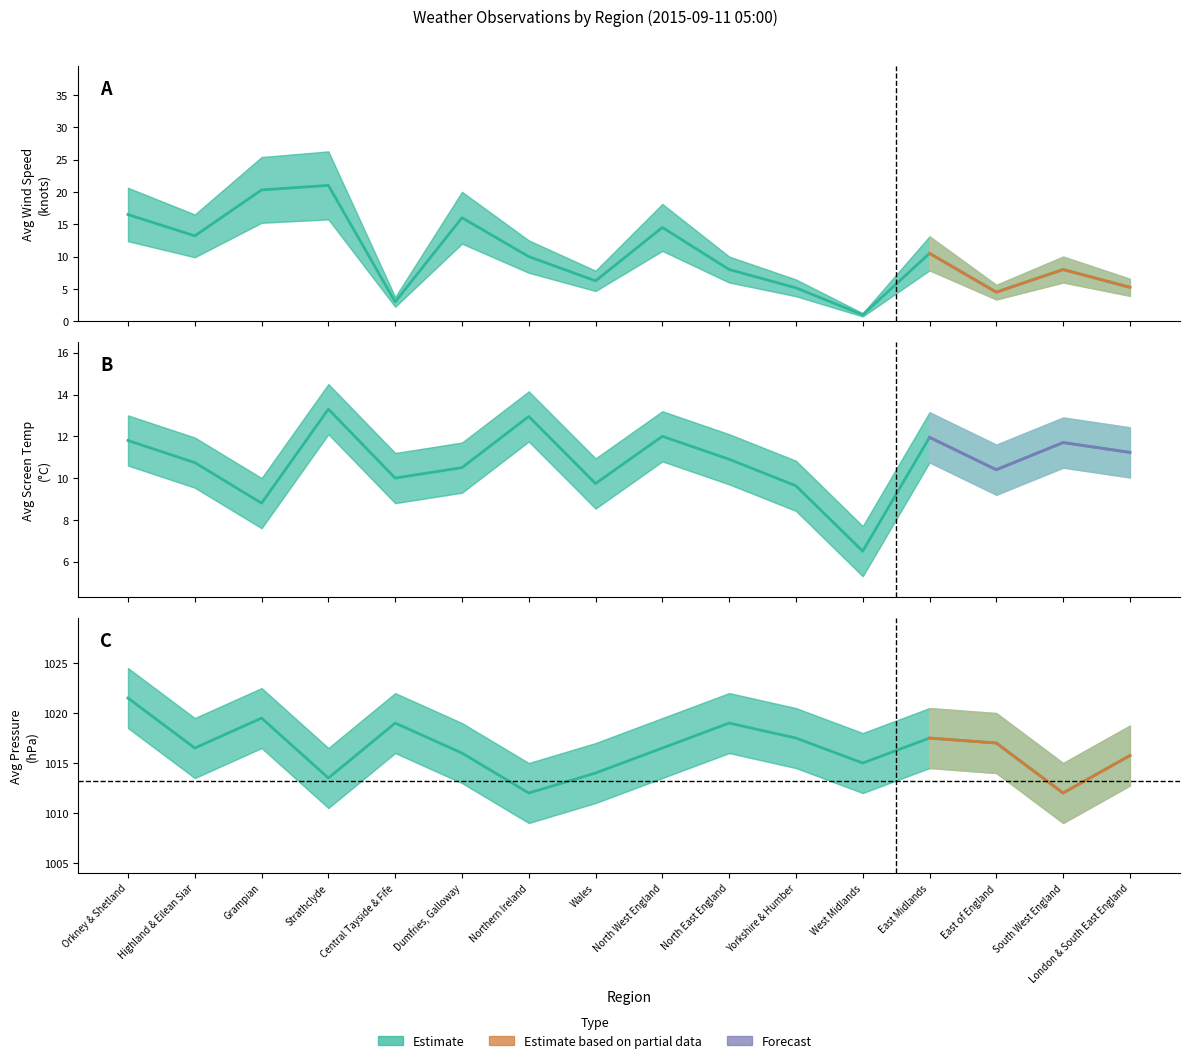

What is the spread (max minus min) of values at Orkney & Shetland?

4.7